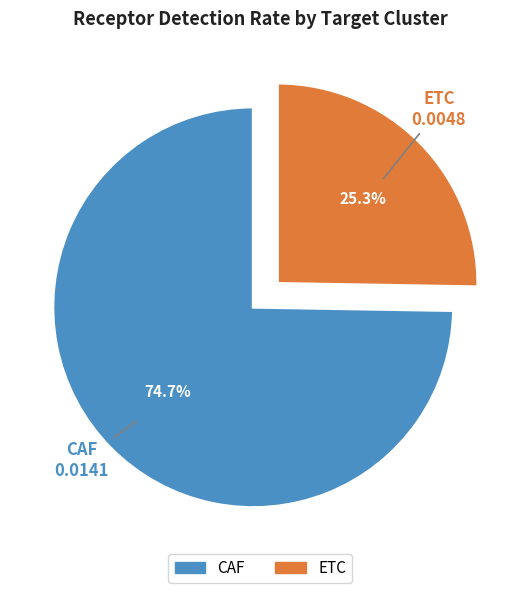

What is the total percentage of ETC and CAF?

100.0%